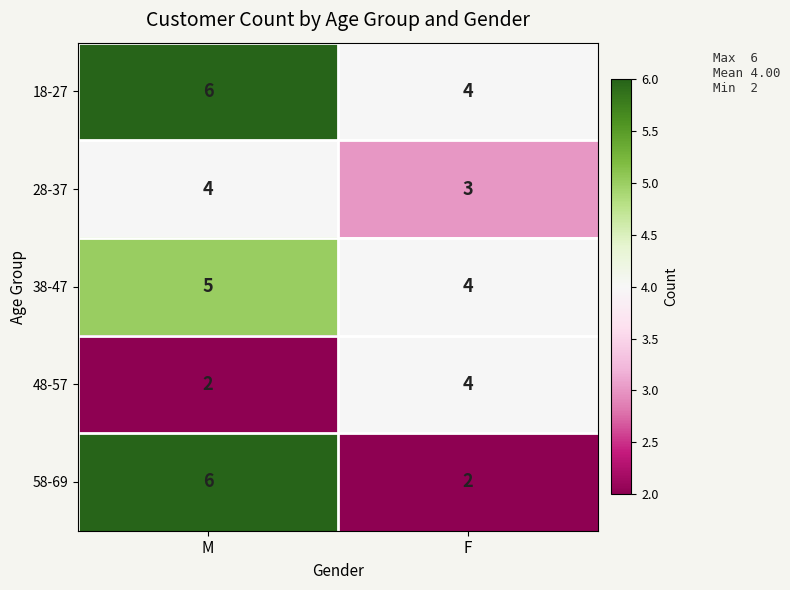

Which series has the largest range (max minus min)?

58-69